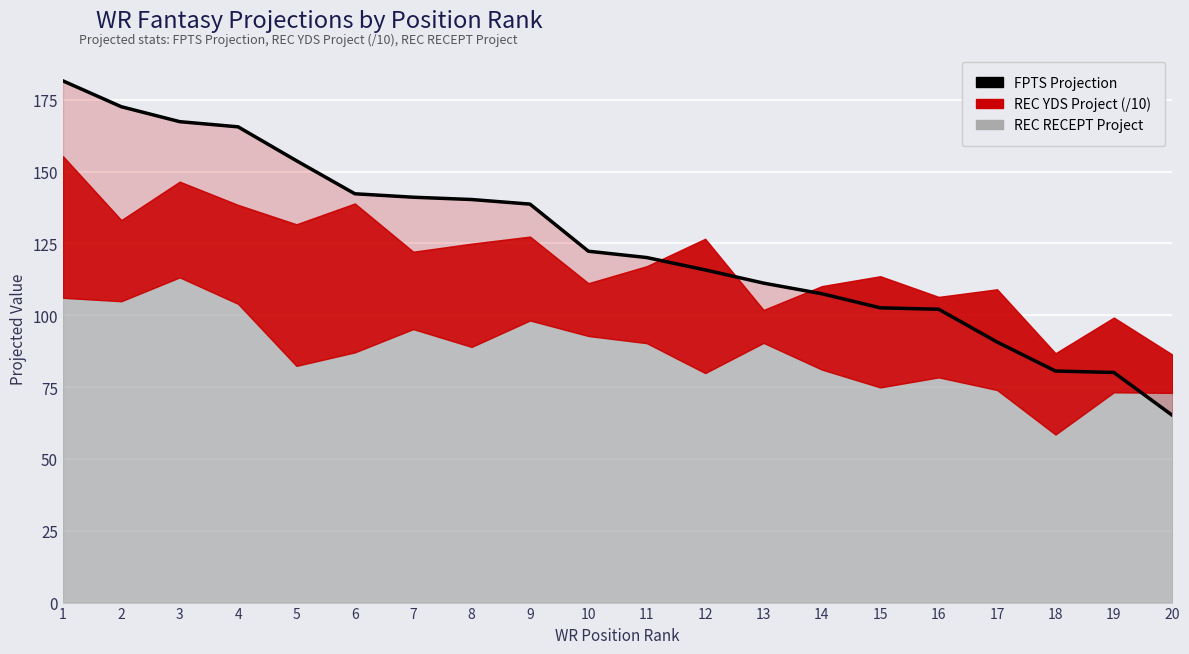

The chart shows a value of 234.7 at 5. True or false?

False